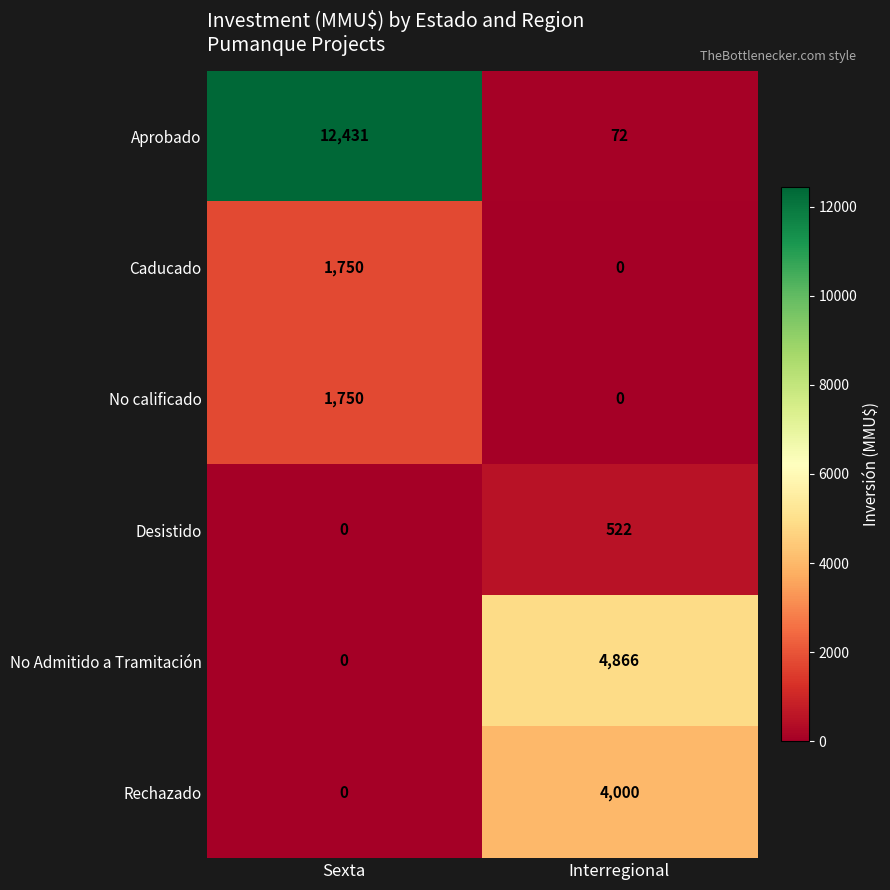

Which series has the largest range (max minus min)?

Aprobado